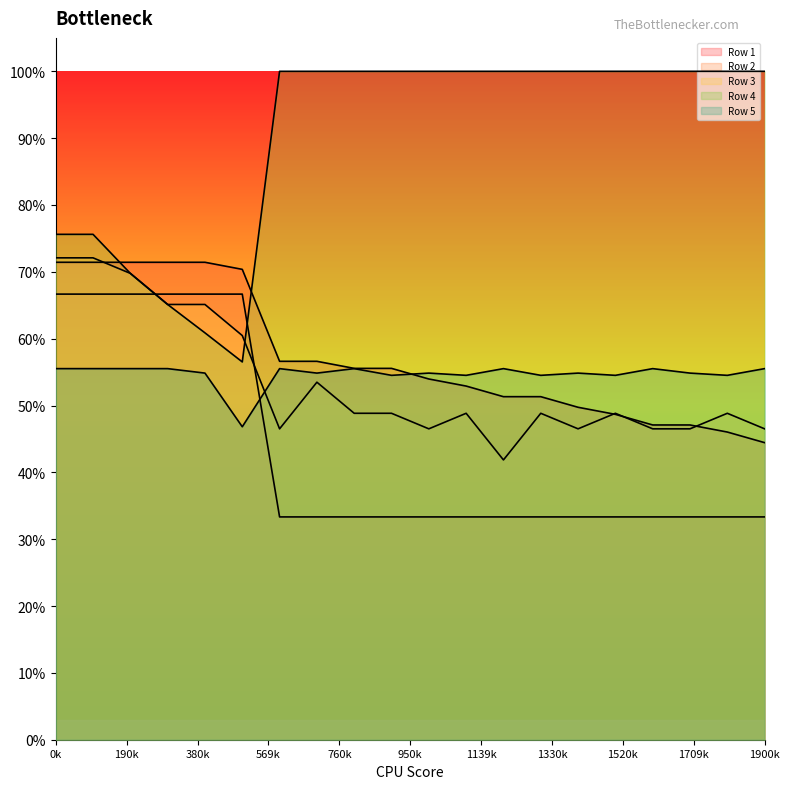

What is the approximate value of Row 2 at 18?

0.3